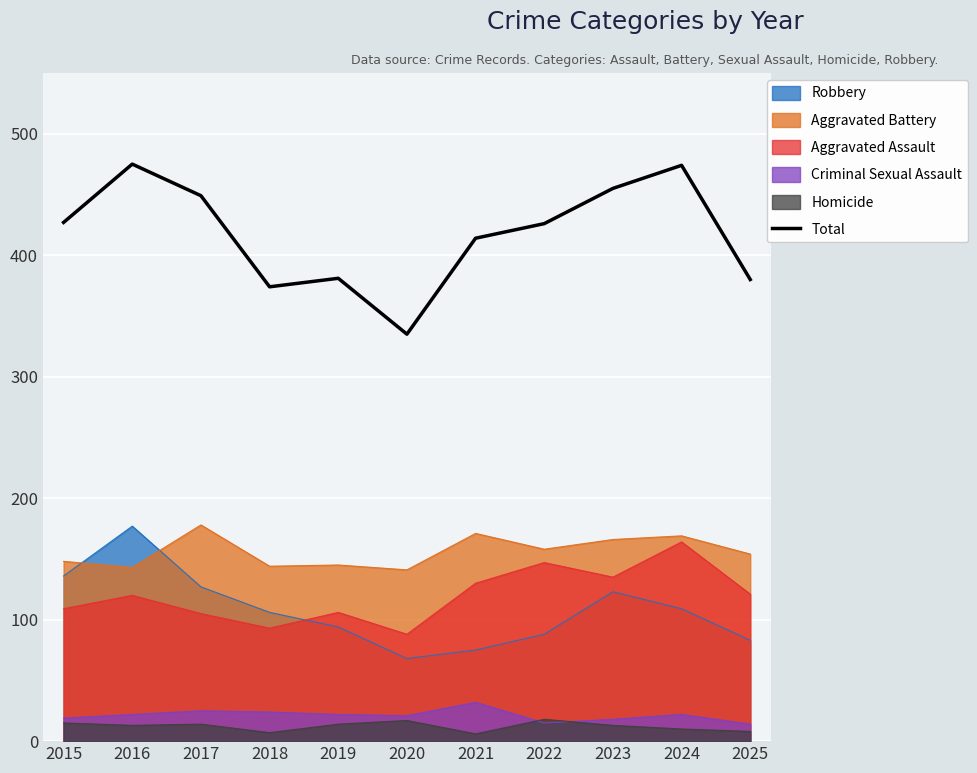

What is the difference between the values at 2017 and 2018?

75